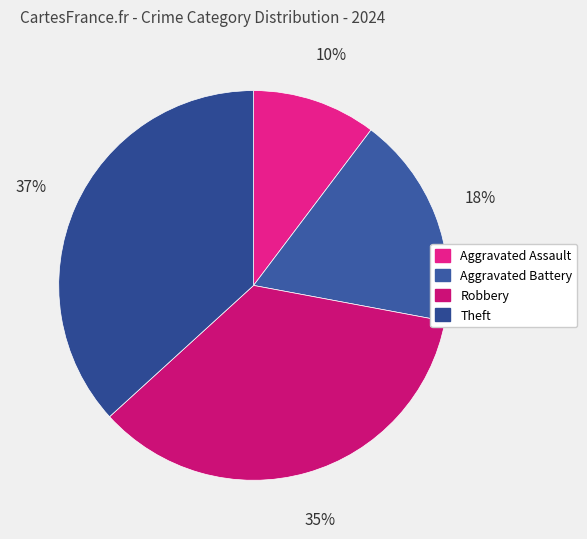

What percentage is NOT represented by Robbery?

64.7%